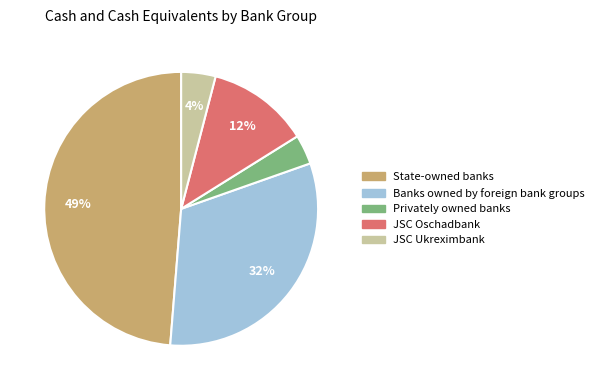

To the nearest percent, what is the average slice percentage?

20%